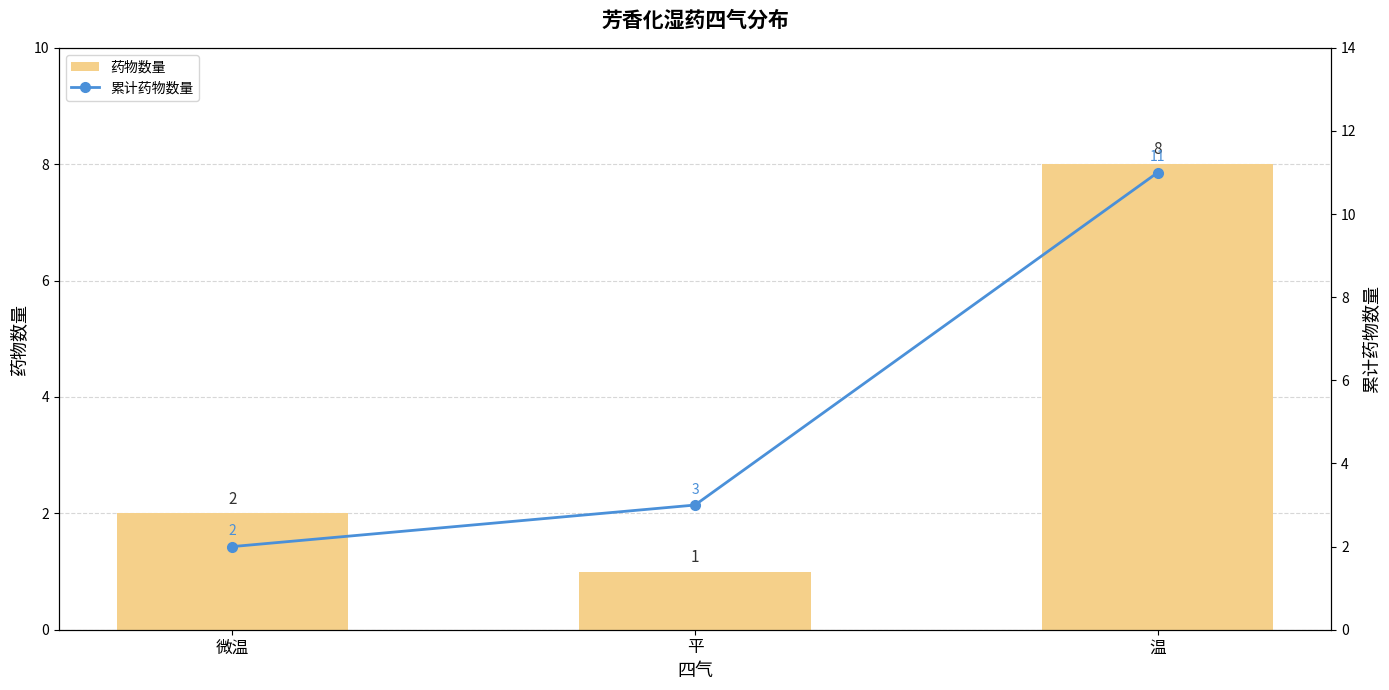

Where does the 累计药物数量 series first go above 3?

温